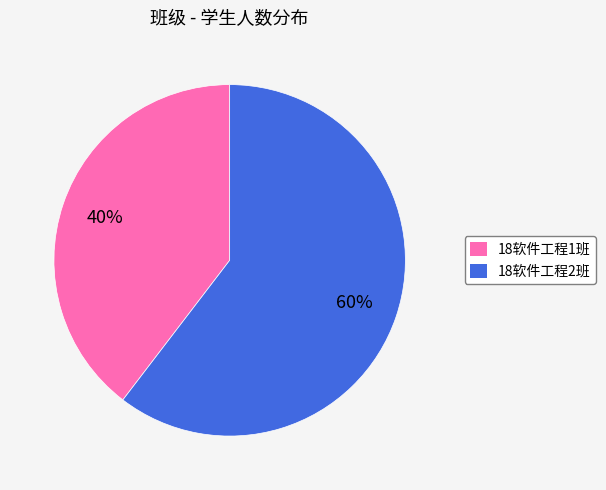

Which has a higher value, 18软件工程1班 or 18软件工程2班?

18软件工程2班